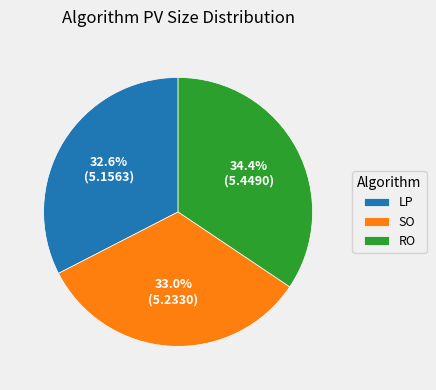

To the nearest percent, what portion does RO represent?

34%